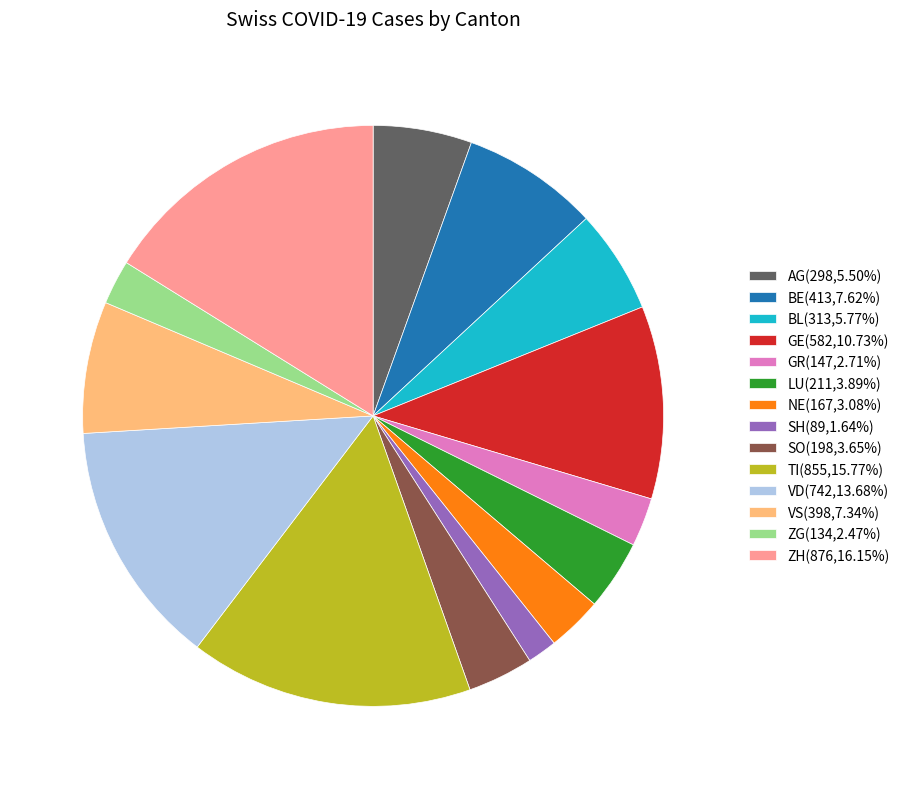

What is the ratio of the value at GR(147,2.71%) to the value at BE(413,7.62%)?

0.4